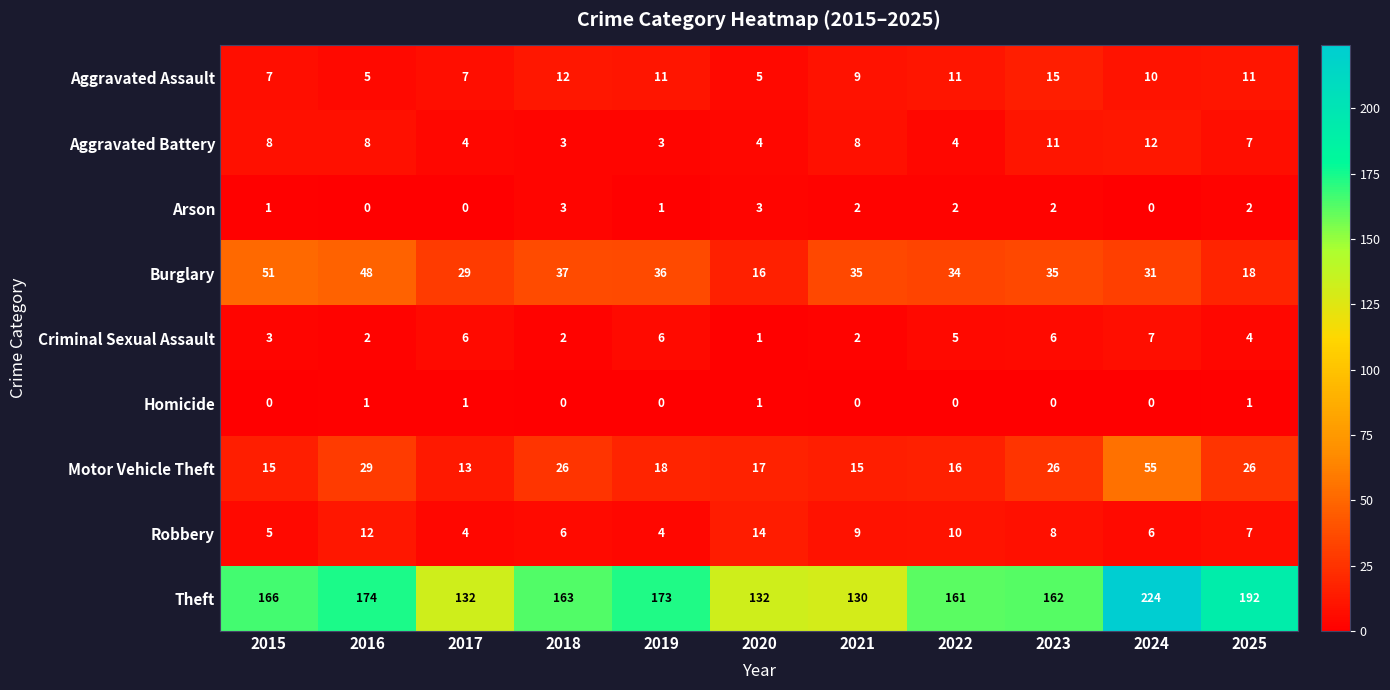

List the series in order of their peak value, lowest first.

Homicide, Arson, Criminal Sexual Assault, Aggravated Battery, Robbery, Aggravated Assault, Burglary, Motor Vehicle Theft, Theft